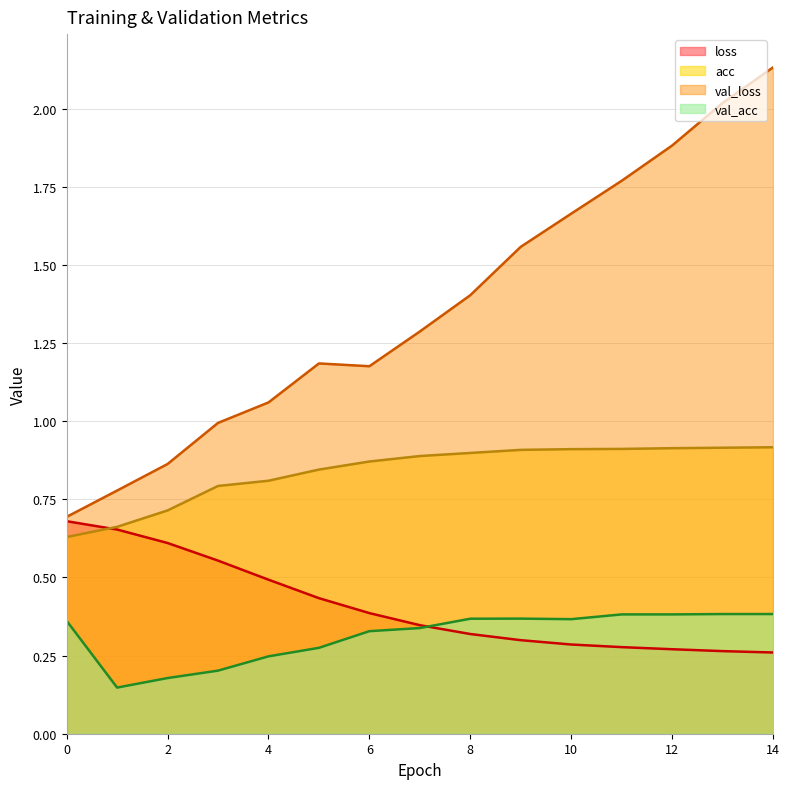

True or false: val_loss and acc intersect in this chart.

False